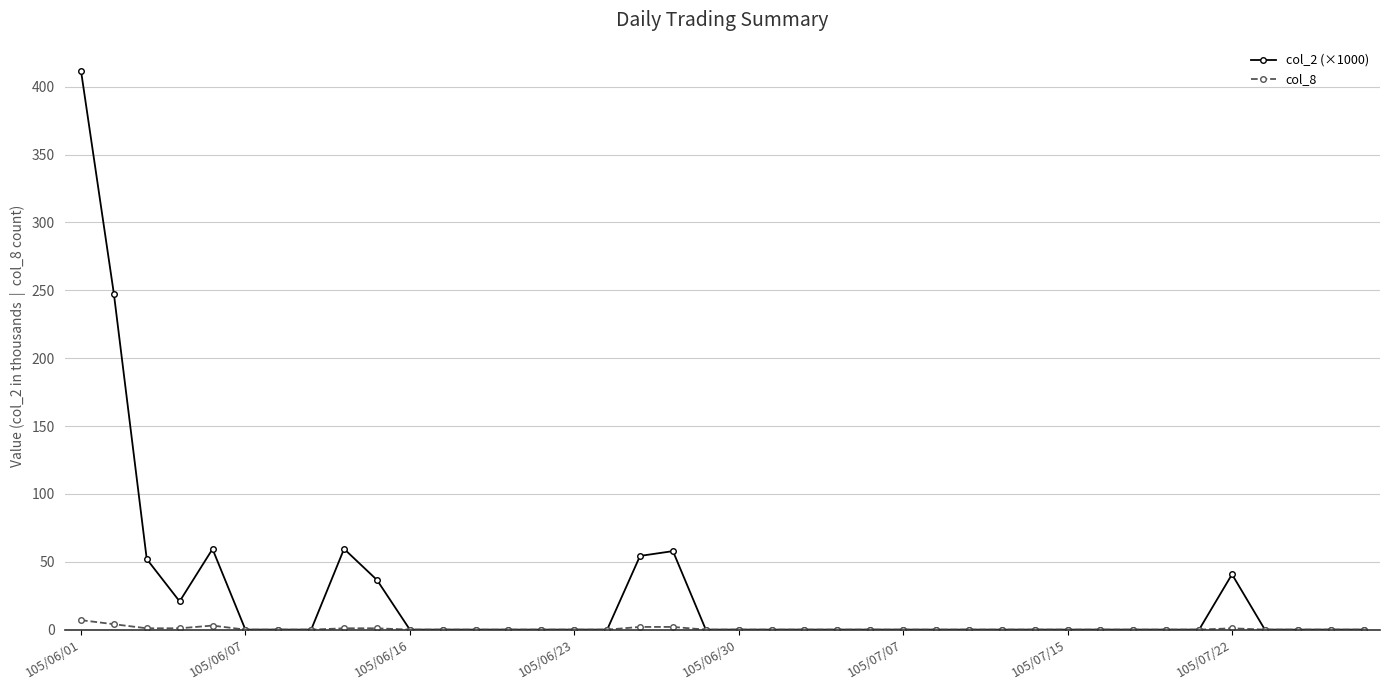

What is the average value of the col_8 series?

0.6